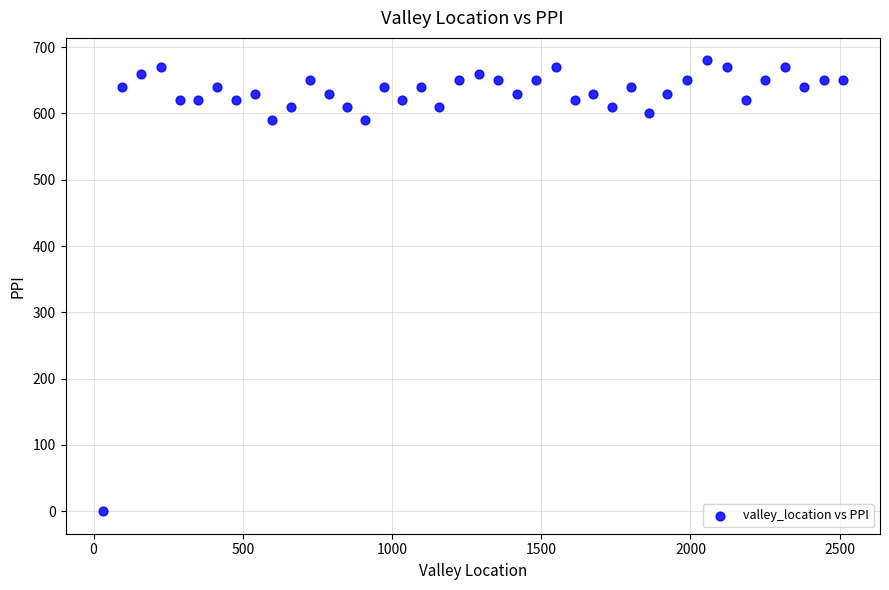

What is the range of Y values (max minus min)?

680